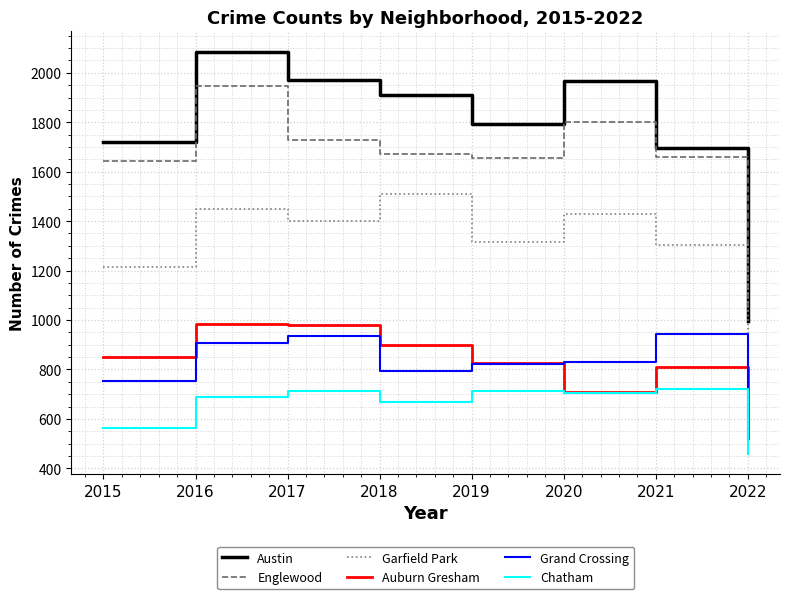

In Auburn Gresham, how many points are lower than both neighbors (excluding endpoints)?

1